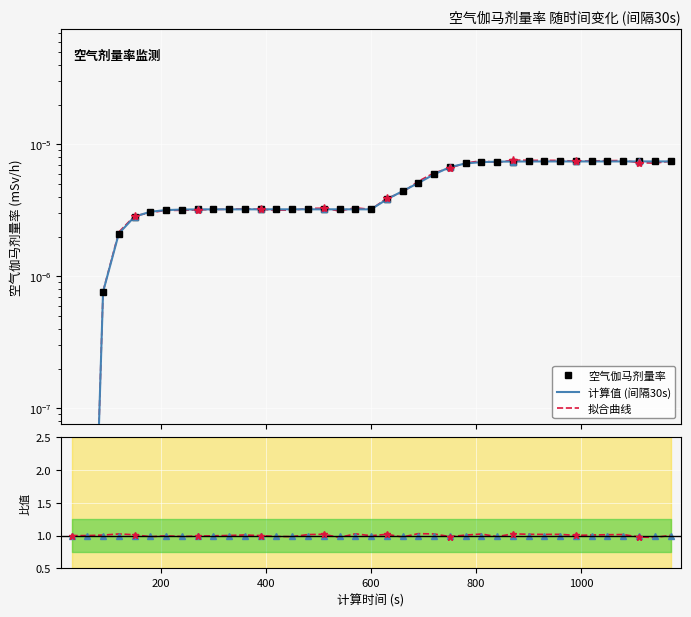

What is the greatest value displayed?

1.0